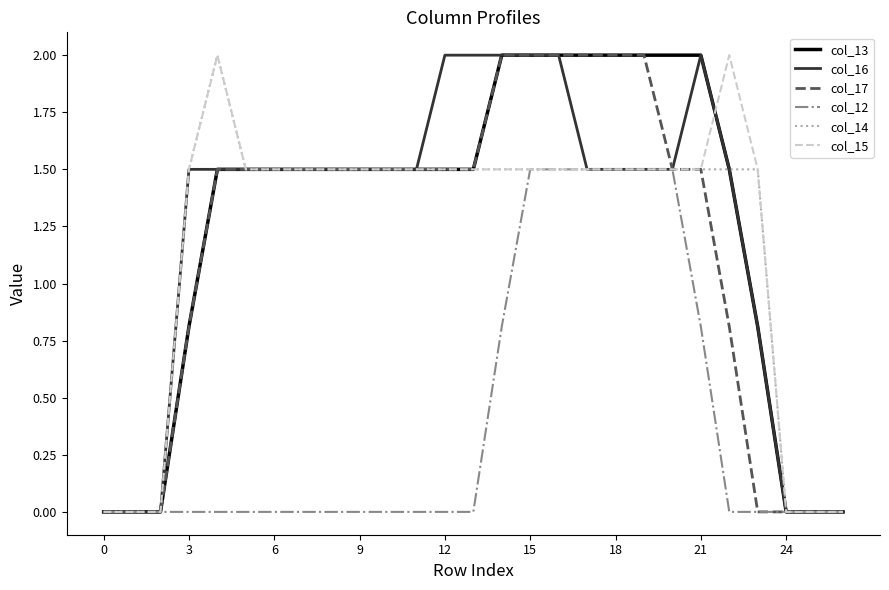

What is the maximum value shown in the chart?

2.0